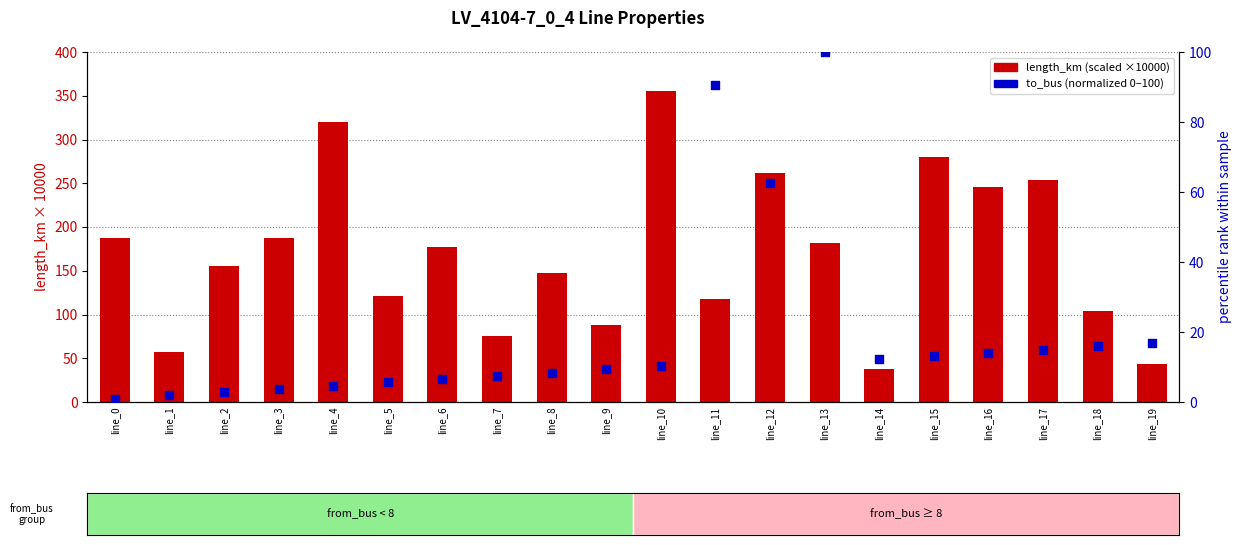

Which series reaches the minimum Y coordinate?

to_bus (normalized %)